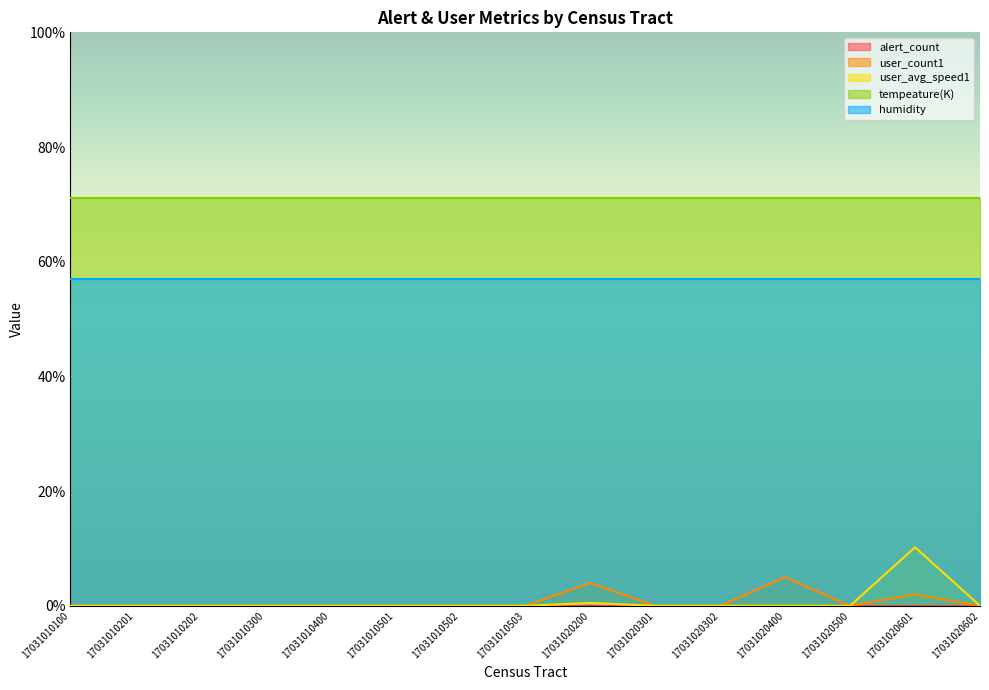

Between 17031010100 and 17031020601, which series saw the biggest shift?

user_avg_speed1